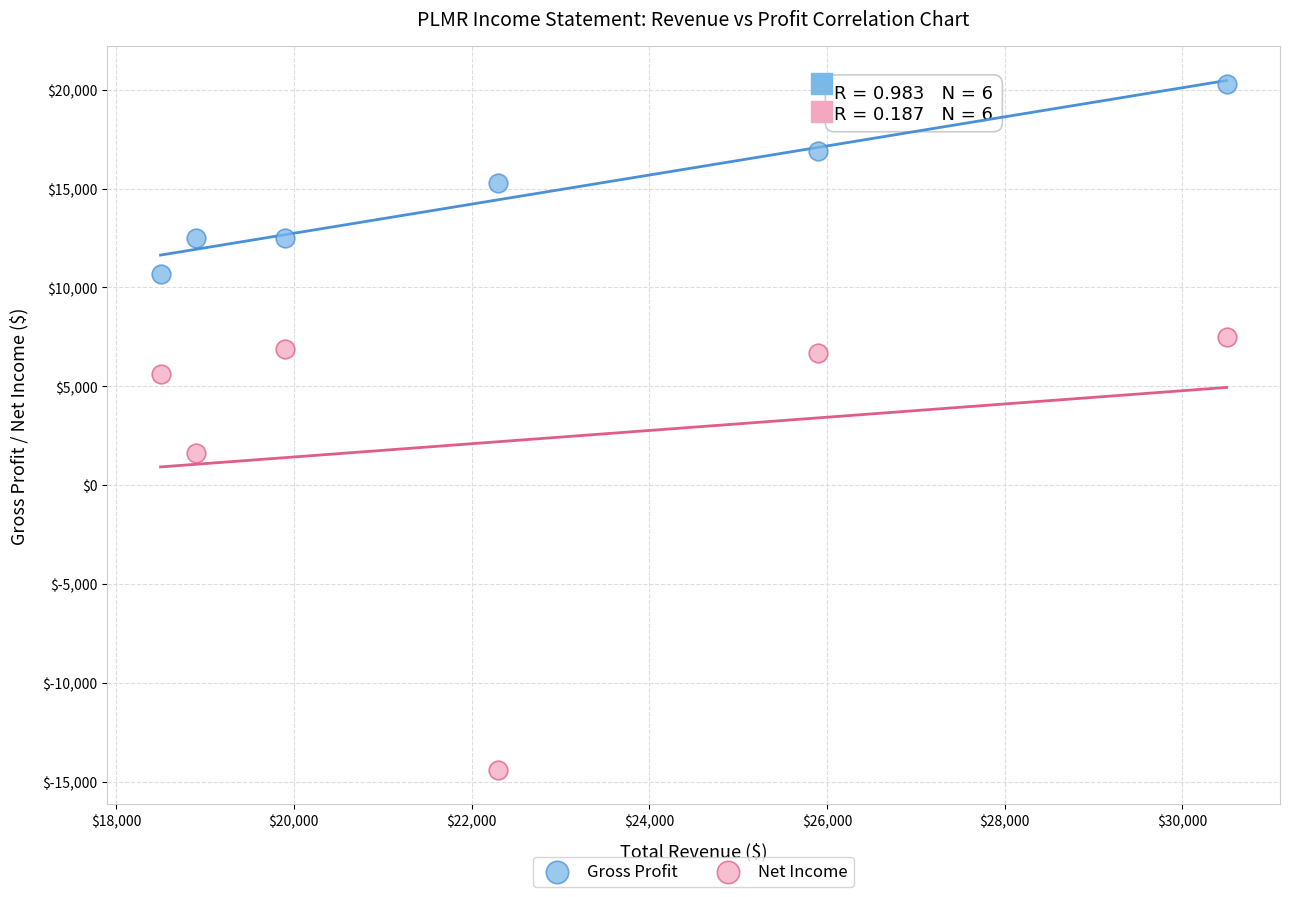

What are all the series names shown in the legend?

Gross Profit, Net Income